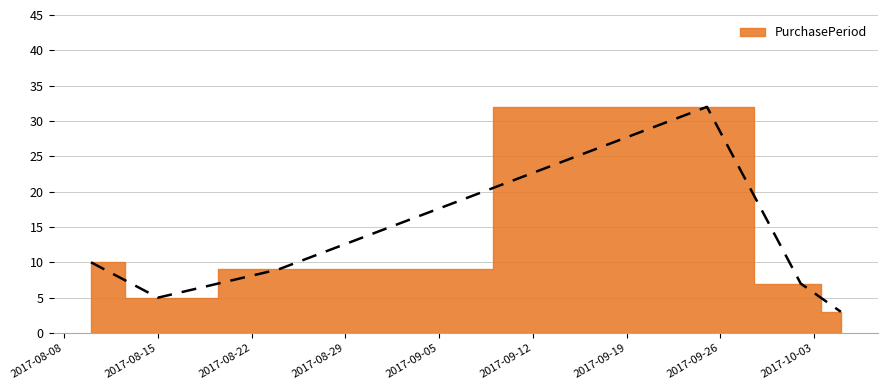

What is the change in value from 2017-08-24 to 2017-10-05?

-6